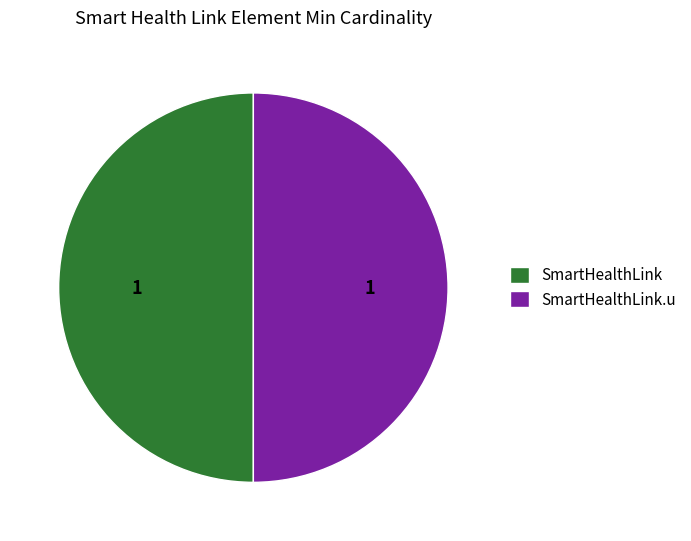

Approximately how many times larger is the value at SmartHealthLink.u compared to SmartHealthLink?

1.0